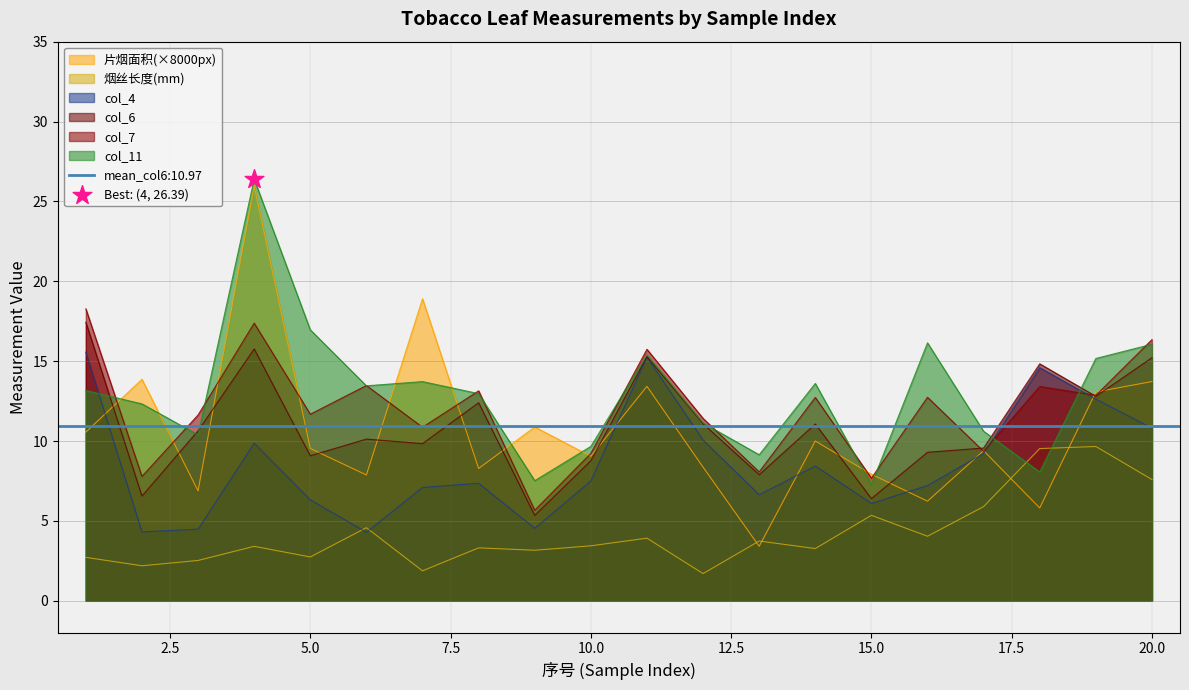

Which series reaches the minimum Y coordinate?

烟丝长度（mm）